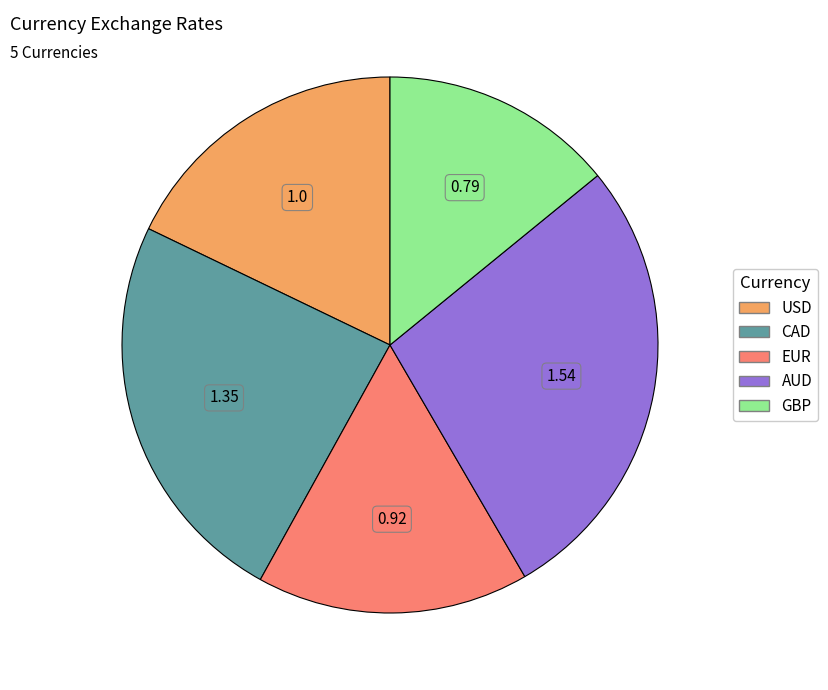

Combined, do GBP and CAD account for over 50%?

No